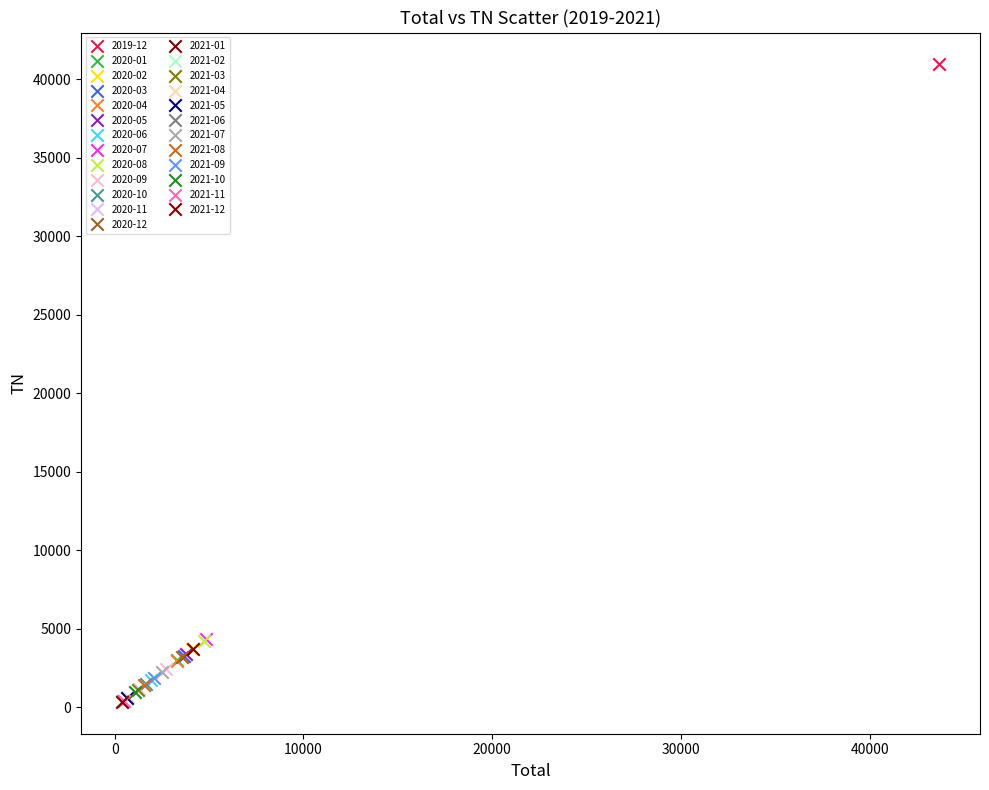

Which series reaches the maximum Y coordinate?

2019-12